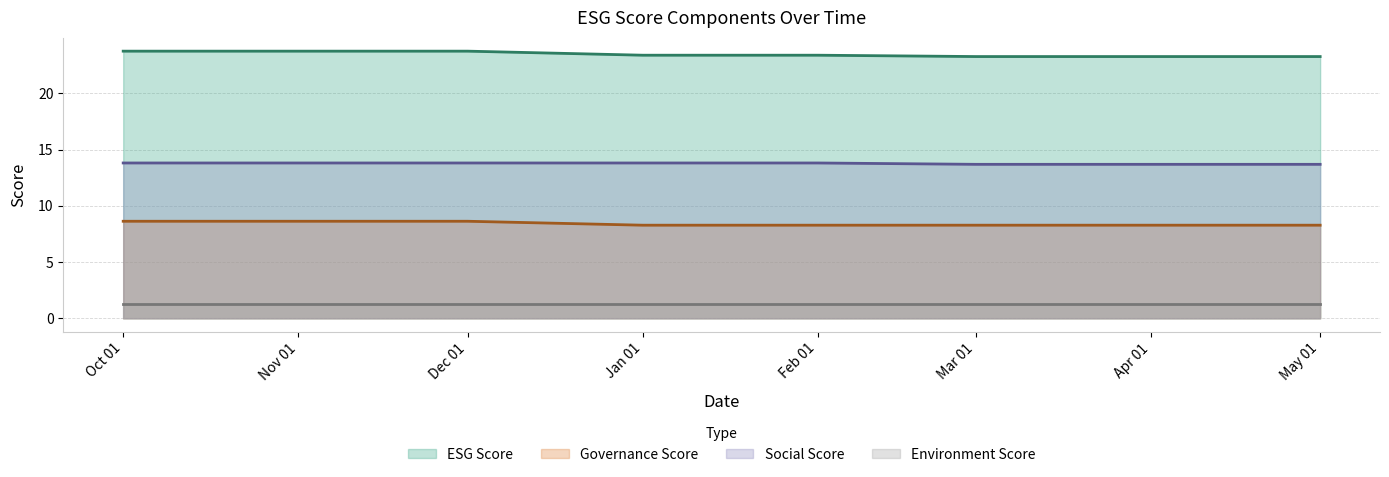

Where is socialScore nearest to the value 13?

Mar 01